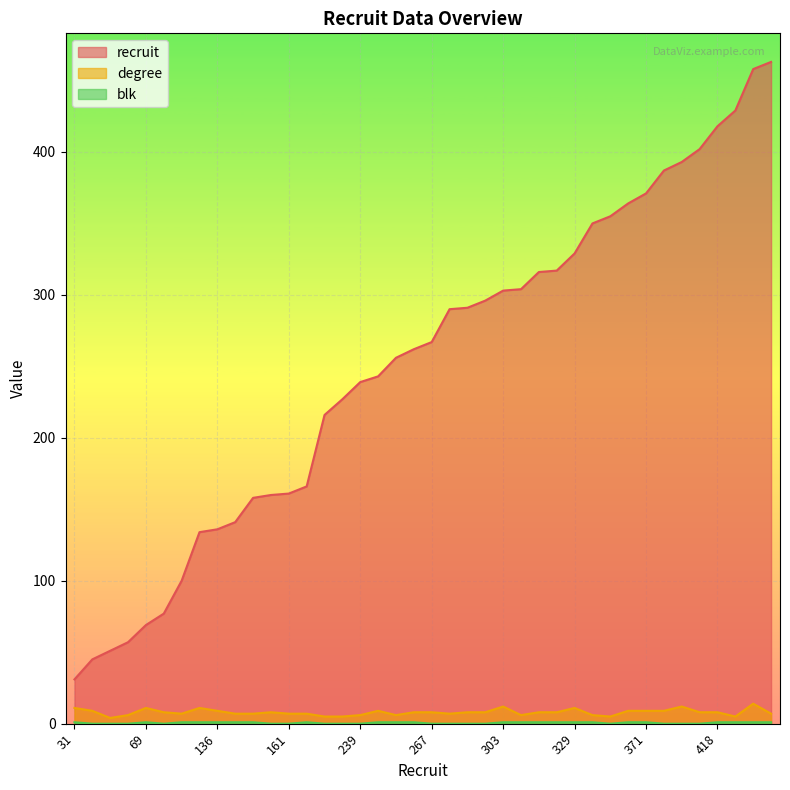

How many lines are shown in the chart?

3